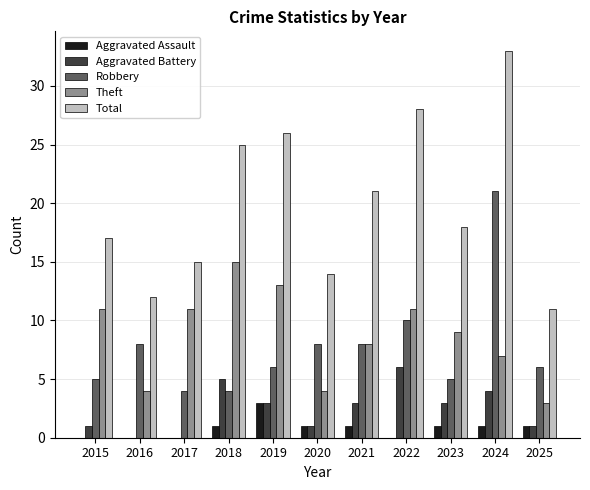

At which label does Aggravated Battery reach its peak?

2022